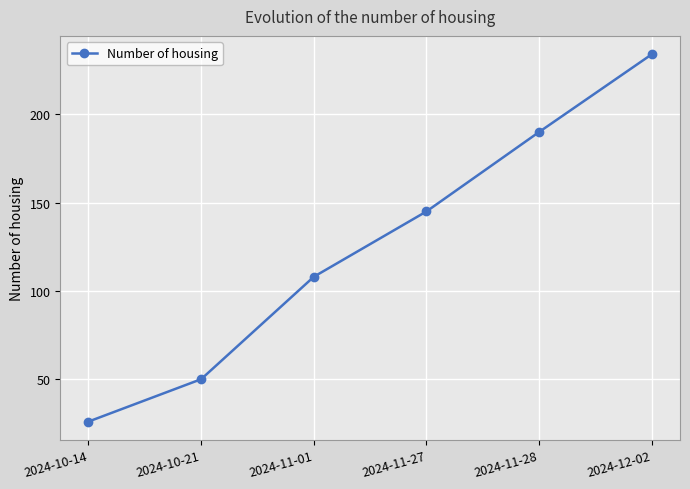

What is the average value?

126